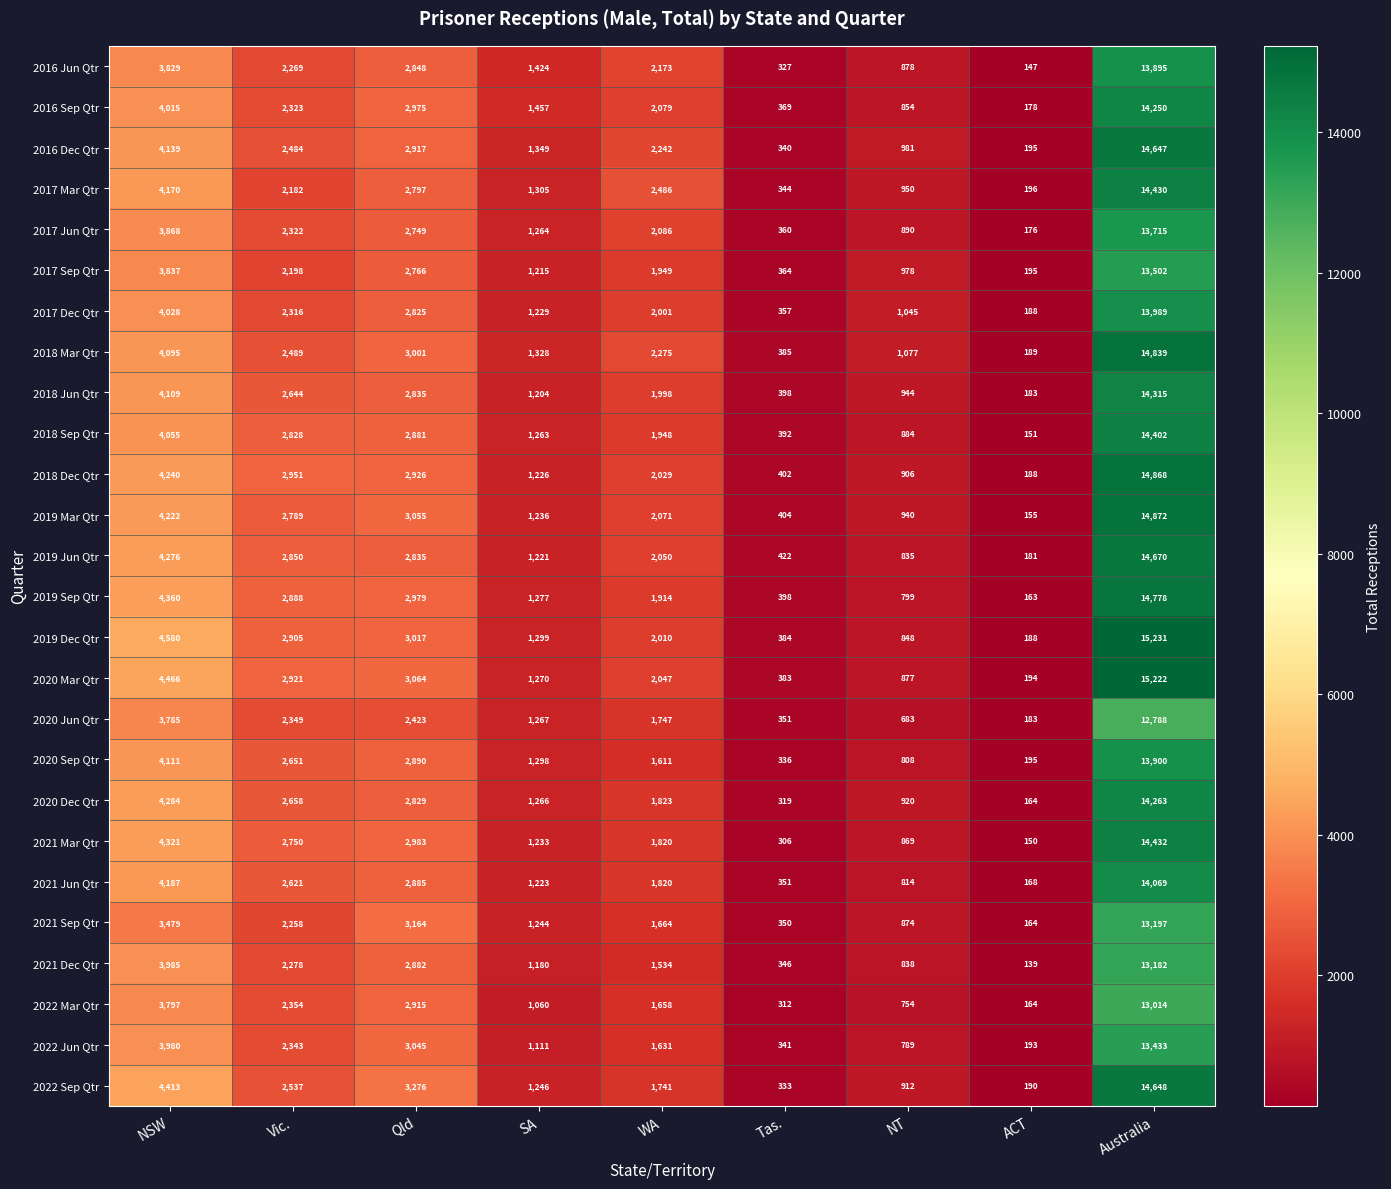

Where does the 2021 Mar Qtr series first go above 1820?

NSW